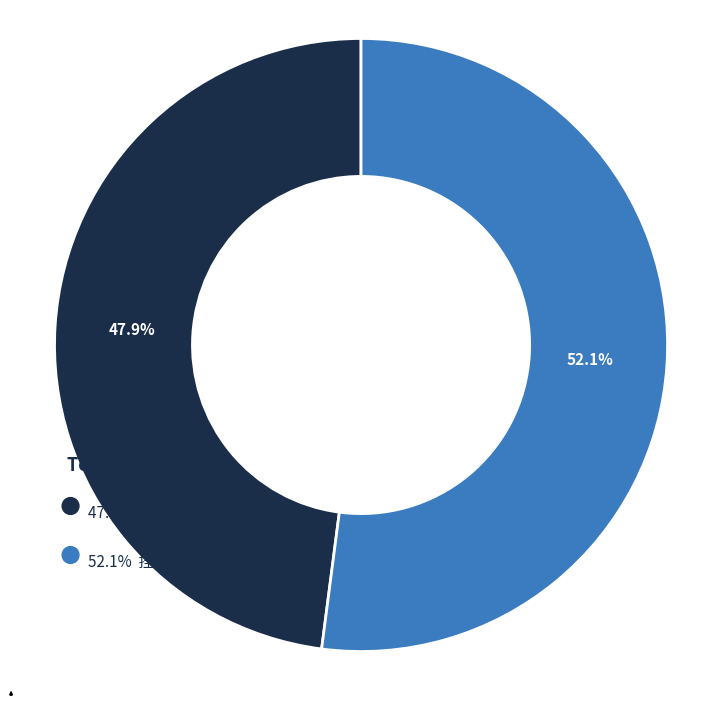

Is there a majority slice in this chart?

Yes